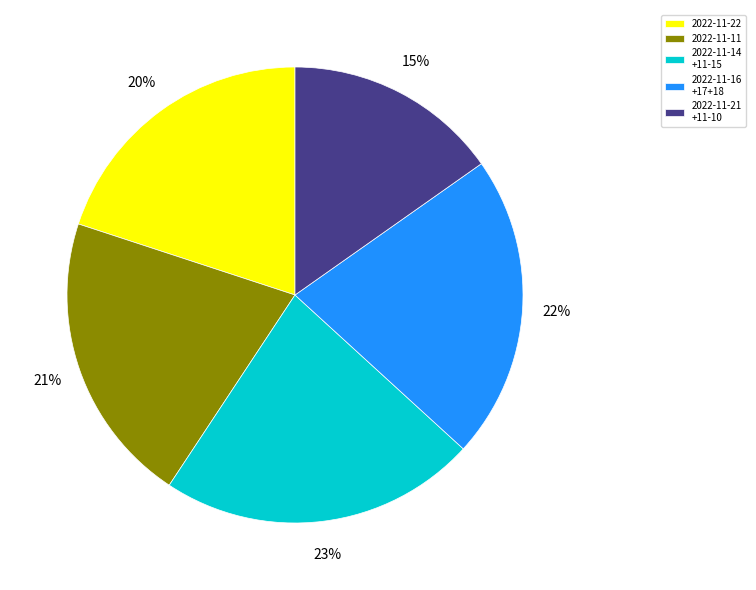

How many slices are in this pie chart?

5